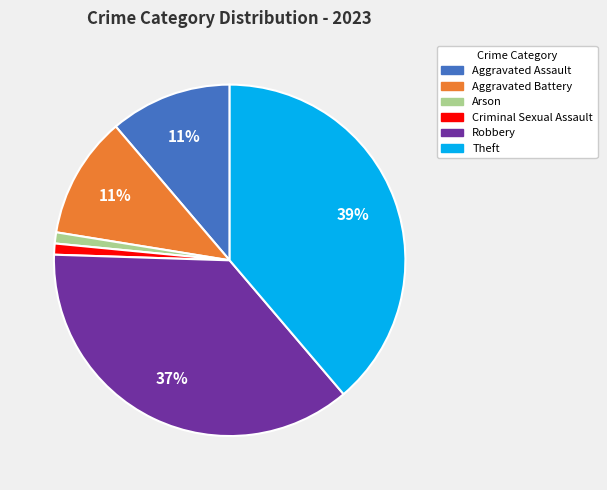

What is the largest slice in the pie chart?

Theft